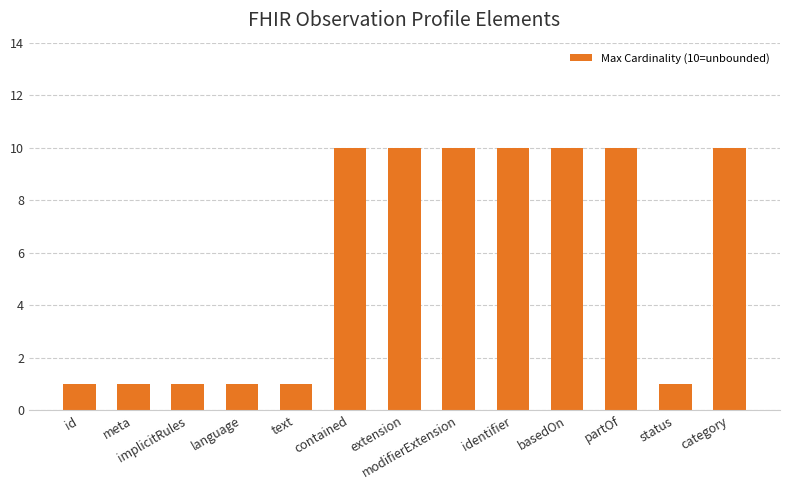

What is the average value?

6